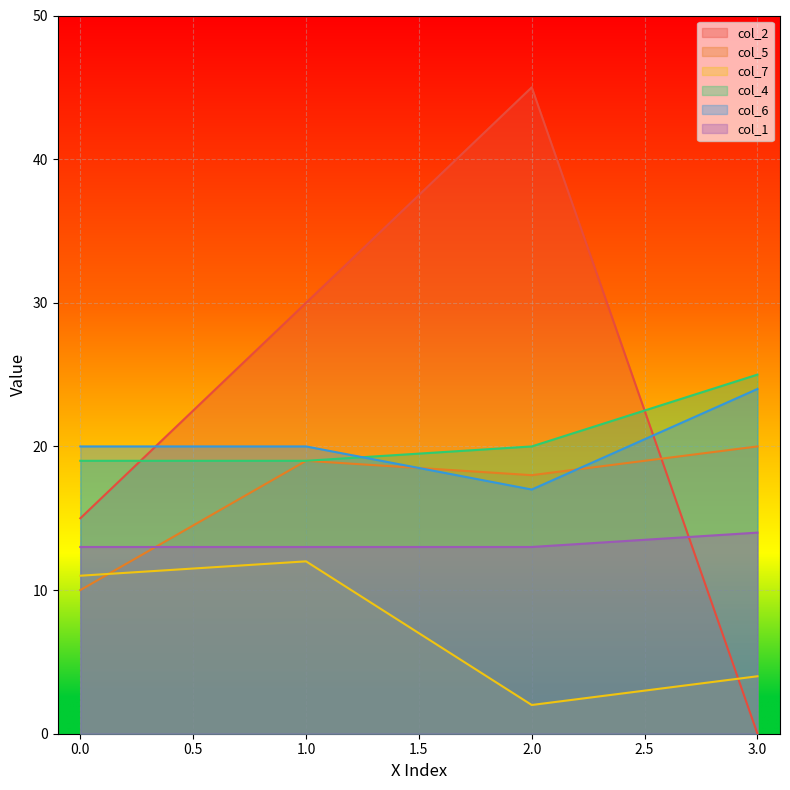

How many lines are shown in the chart?

6